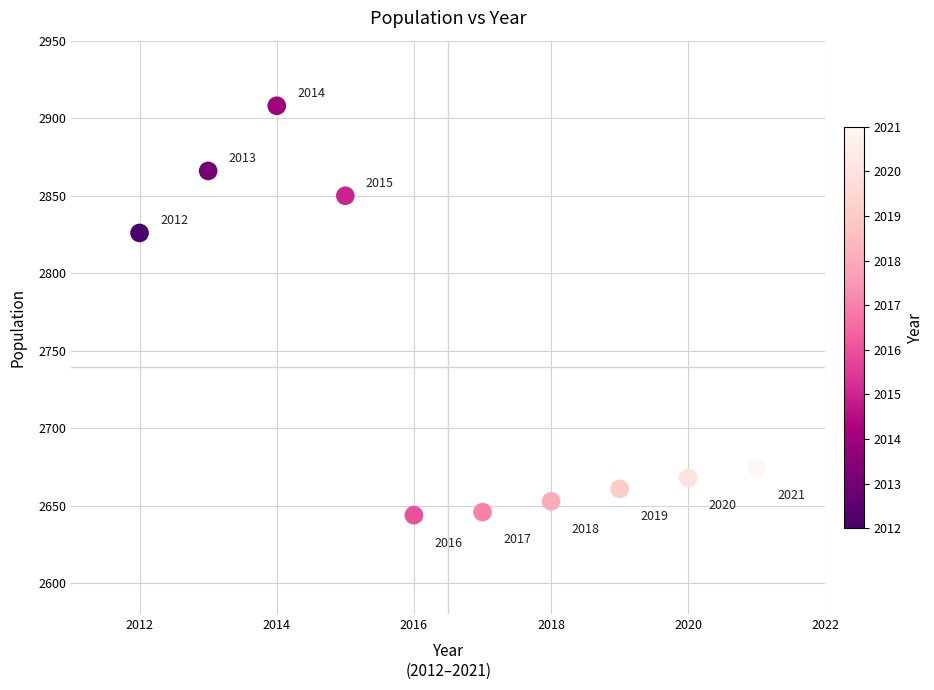

What Y value in the scatter plot is closest to 2776?

2826